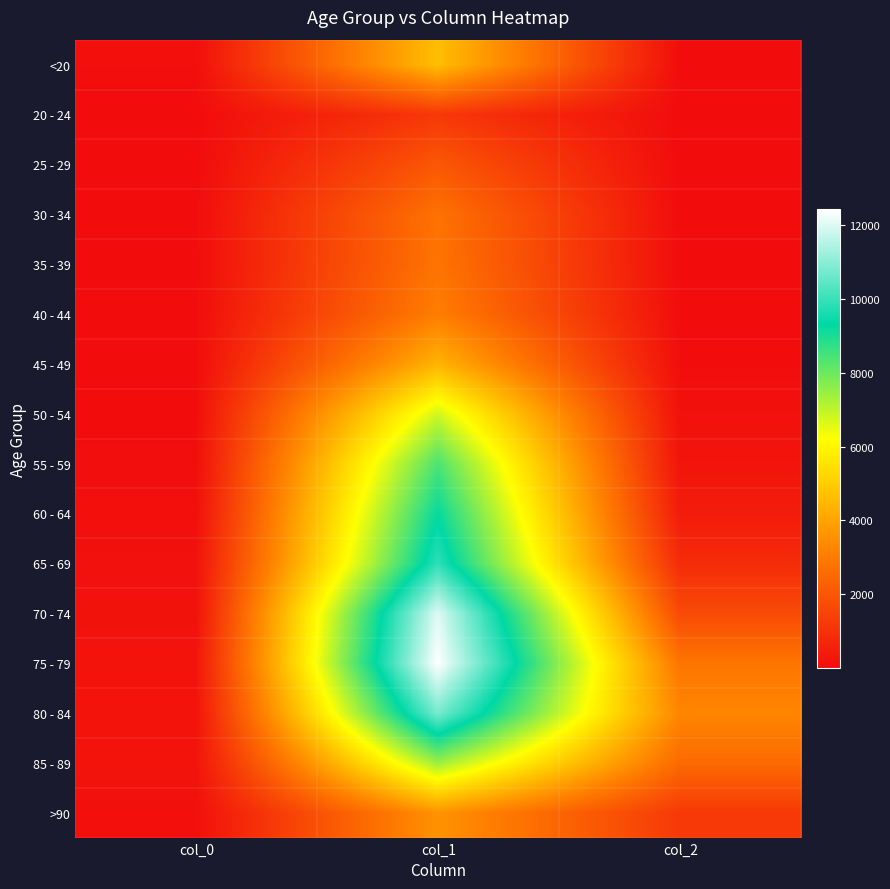

Reading left to right, what are all the values shown in this chart?

<20: col_0=77	col_1=4641	col_2=18
20 - 24: col_0=5	col_1=1191	col_2=4
25 - 29: col_0=14	col_1=2038	col_2=3
30 - 34: col_0=27	col_1=2765	col_2=17
35 - 39: col_0=17	col_1=2814	col_2=18
40 - 44: col_0=20	col_1=3078	col_2=24
45 - 49: col_0=23	col_1=4396	col_2=47
50 - 54: col_0=39	col_1=6803	col_2=126
55 - 59: col_0=59	col_1=8400	col_2=227
60 - 64: col_0=84	col_1=9236	col_2=426
65 - 69: col_0=137	col_1=9883	col_2=850
70 - 74: col_0=153	col_1=12018	col_2=1690
75 - 79: col_0=220	col_1=12434	col_2=2848
80 - 84: col_0=209	col_1=10764	col_2=3273
85 - 89: col_0=206	col_1=7417	col_2=2548
>90: col_0=93	col_1=3604	col_2=1224